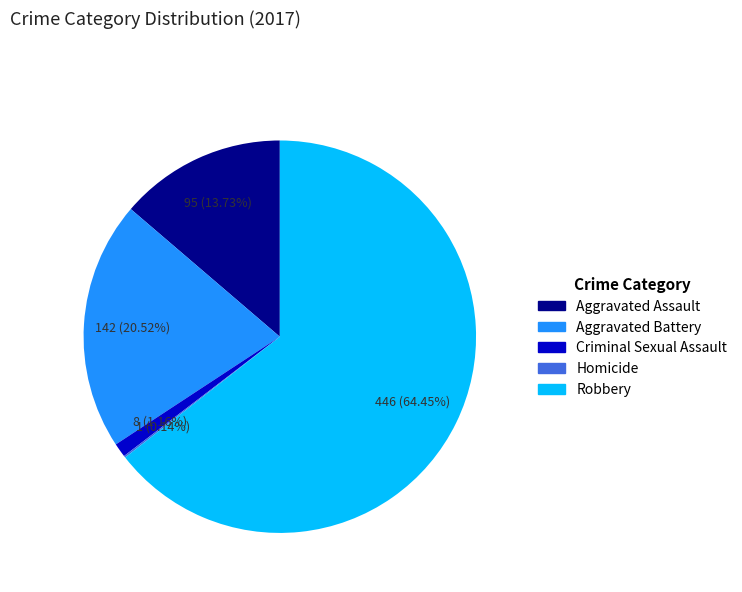

Which category accounts for the majority?

Robbery